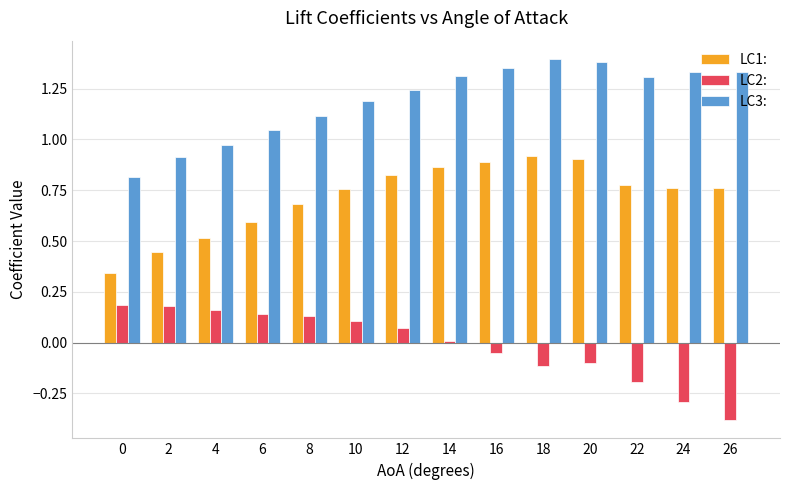

At which label does LC2: reach its minimum?

26